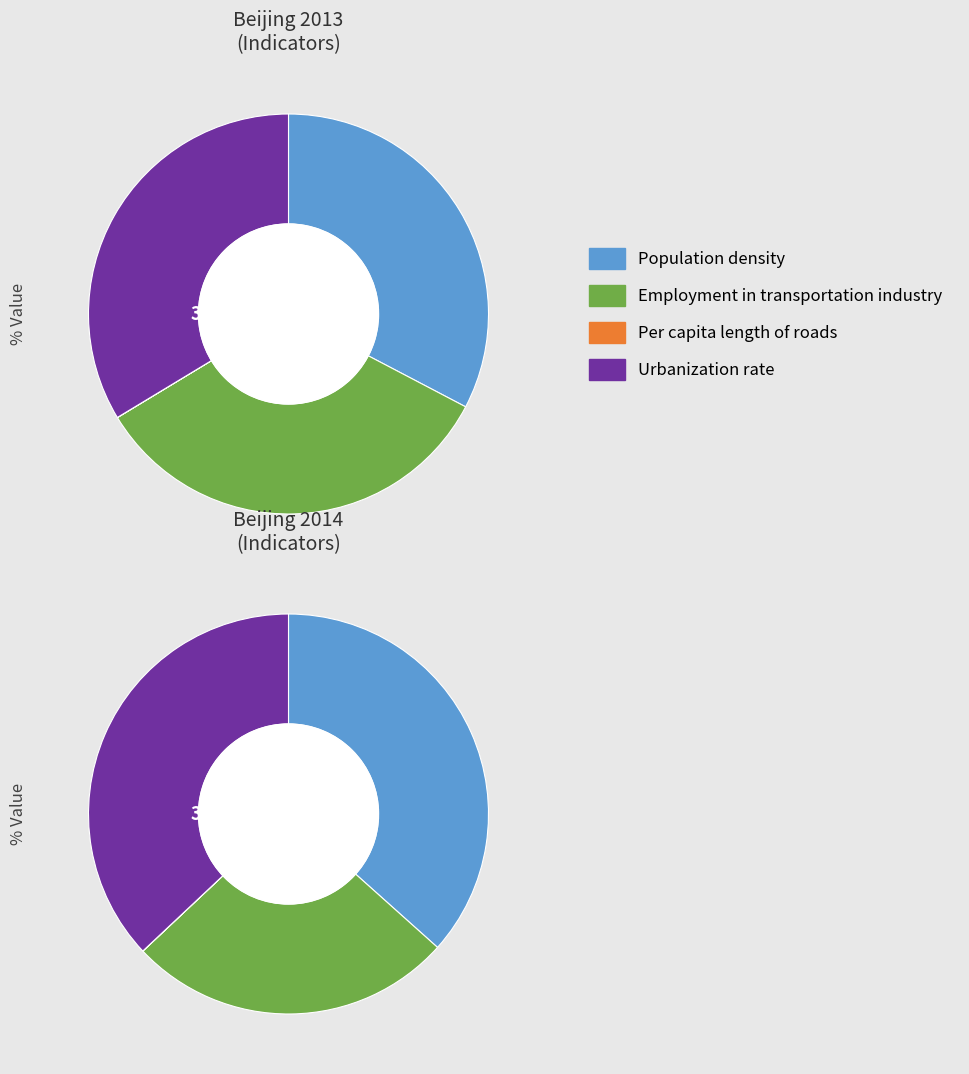

Is Employment in transportation industry the majority of the pie?

No